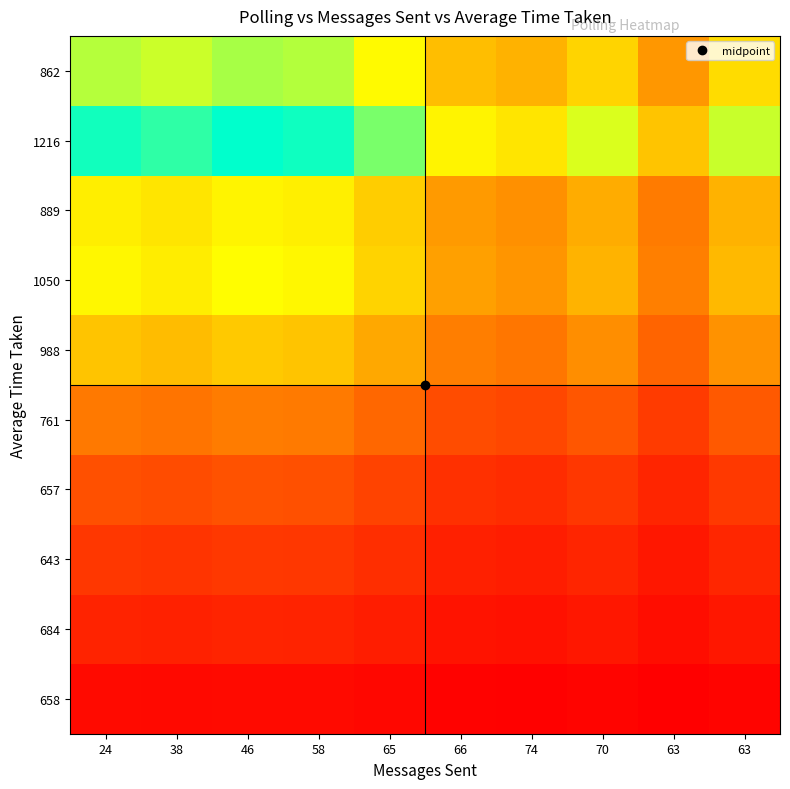

Reading right to left, extract all data points from this chart.

658: 63=0.0	63=0.0	70=0.0	74=0.0	66=0.0	65=0.0	58=0.0	46=0.0	38=0.0	24=0.0
684: 63=0.1	63=0.0	70=0.1	74=0.0	66=0.1	65=0.1	58=0.1	46=0.1	38=0.1	24=0.1
643: 63=0.1	63=0.1	70=0.1	74=0.1	66=0.1	65=0.1	58=0.1	46=0.1	38=0.1	24=0.1
657: 63=0.2	63=0.1	70=0.1	74=0.1	66=0.1	65=0.2	58=0.2	46=0.2	38=0.2	24=0.2
761: 63=0.2	63=0.2	70=0.2	74=0.2	66=0.2	65=0.3	58=0.3	46=0.3	38=0.3	24=0.3
988: 63=0.4	63=0.3	70=0.4	74=0.3	66=0.3	65=0.4	58=0.5	46=0.5	38=0.5	24=0.5
1050: 63=0.5	63=0.3	70=0.5	74=0.4	66=0.4	65=0.6	58=0.6	46=0.7	38=0.6	24=0.6
889: 63=0.5	63=0.3	70=0.5	74=0.4	66=0.4	65=0.5	58=0.6	46=0.6	38=0.6	24=0.6
1216: 63=0.7	63=0.5	70=0.7	74=0.6	66=0.6	65=0.8	58=1.0	46=1.0	38=0.9	24=1.0
862: 63=0.6	63=0.4	70=0.6	74=0.5	66=0.5	65=0.7	58=0.8	46=0.8	38=0.7	24=0.8